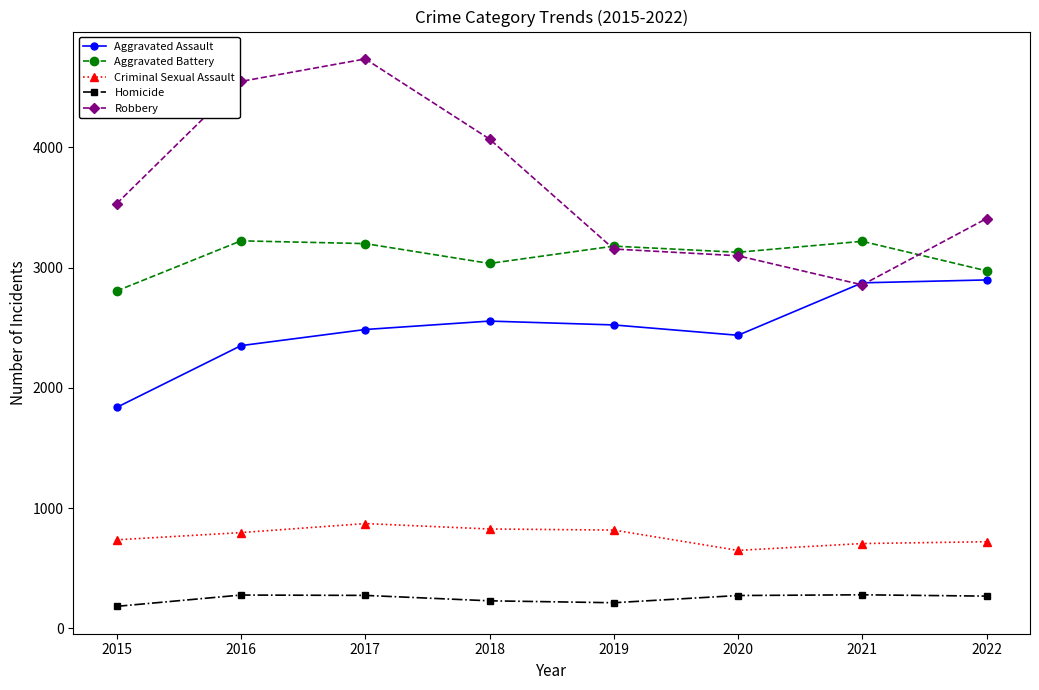

Where is Aggravated Assault nearest to the value 2367?

2016